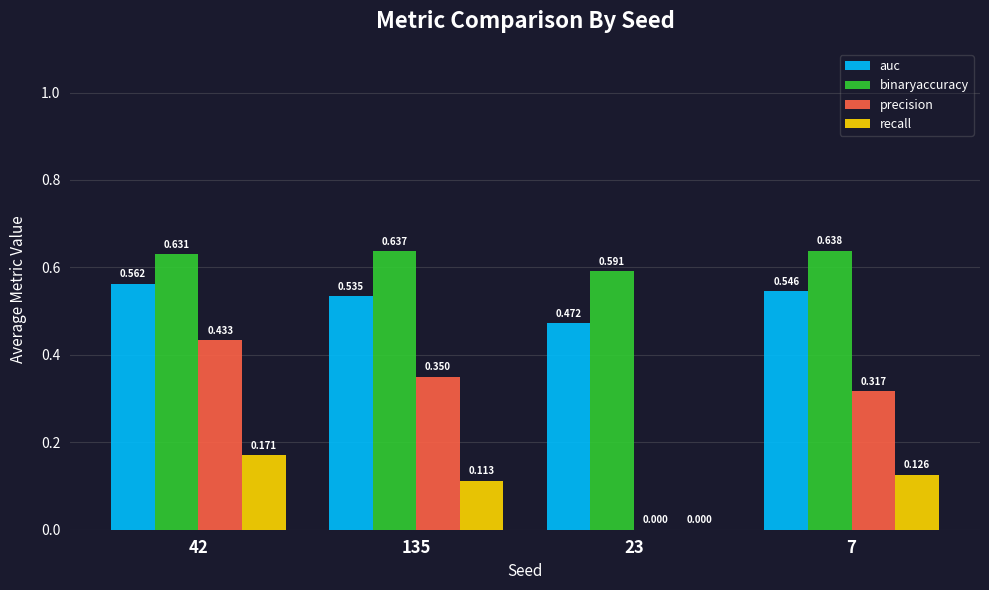

Is the value of precision at 135 greater than the value of recall at 23?

Yes